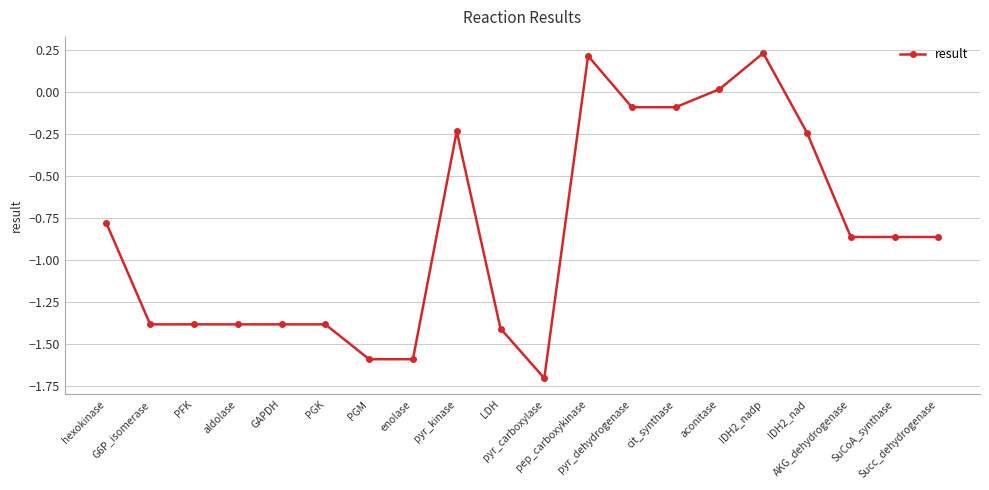

What is the difference between the maximum and second lowest values?

1.8